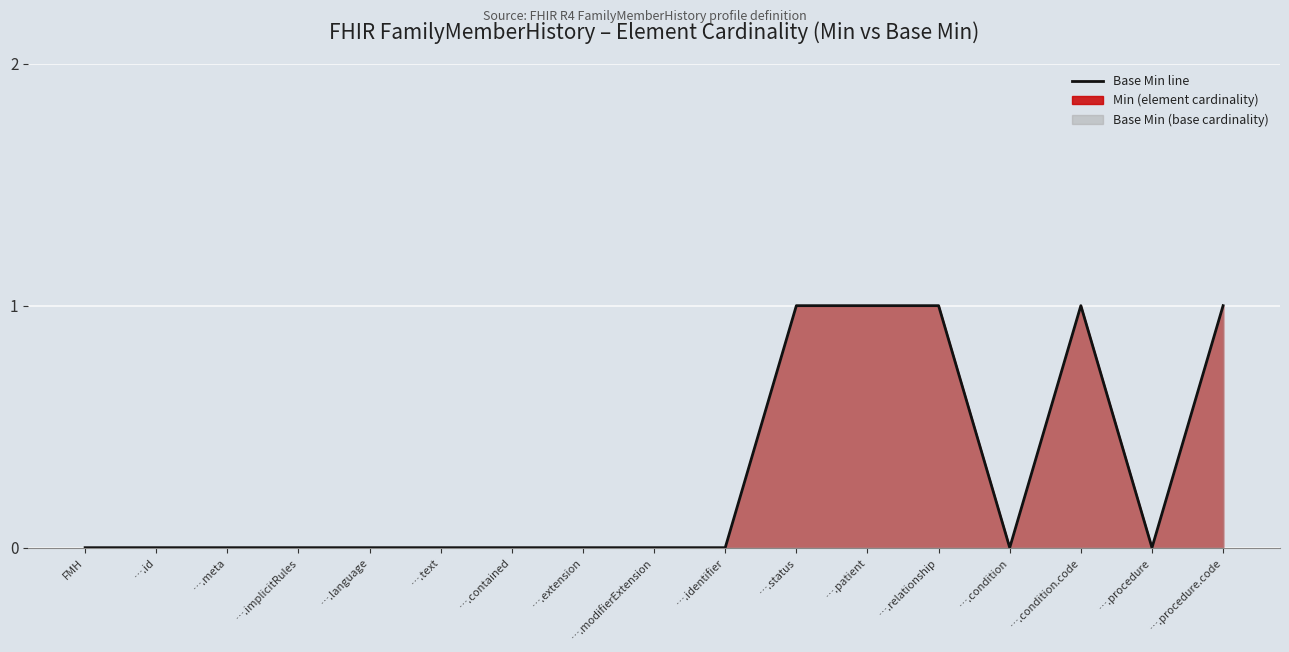

Which has a higher value, ….modifierExtension or ….patient?

….patient